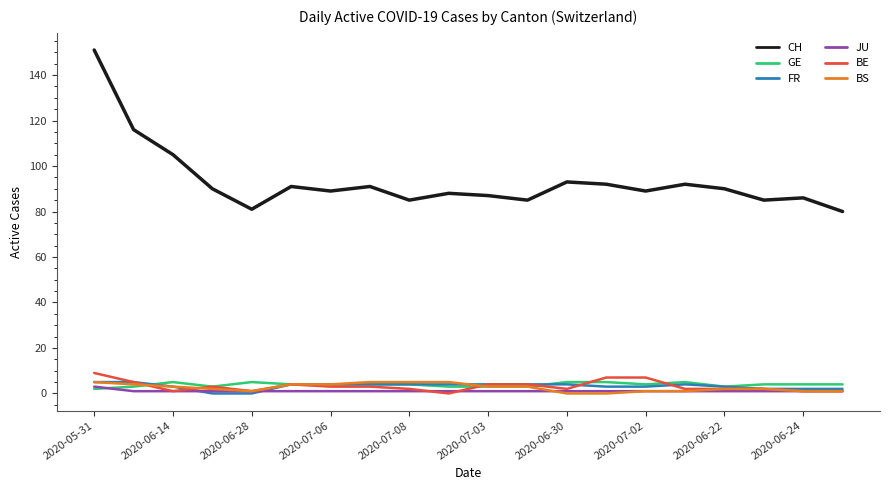

How many categories are shown in the chart?

20